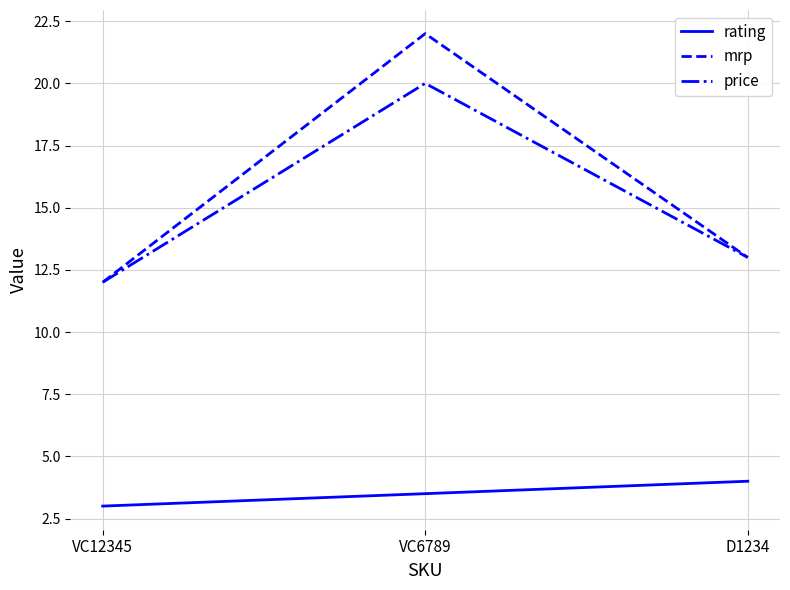

What are all the series names shown in the legend?

rating, mrp, price